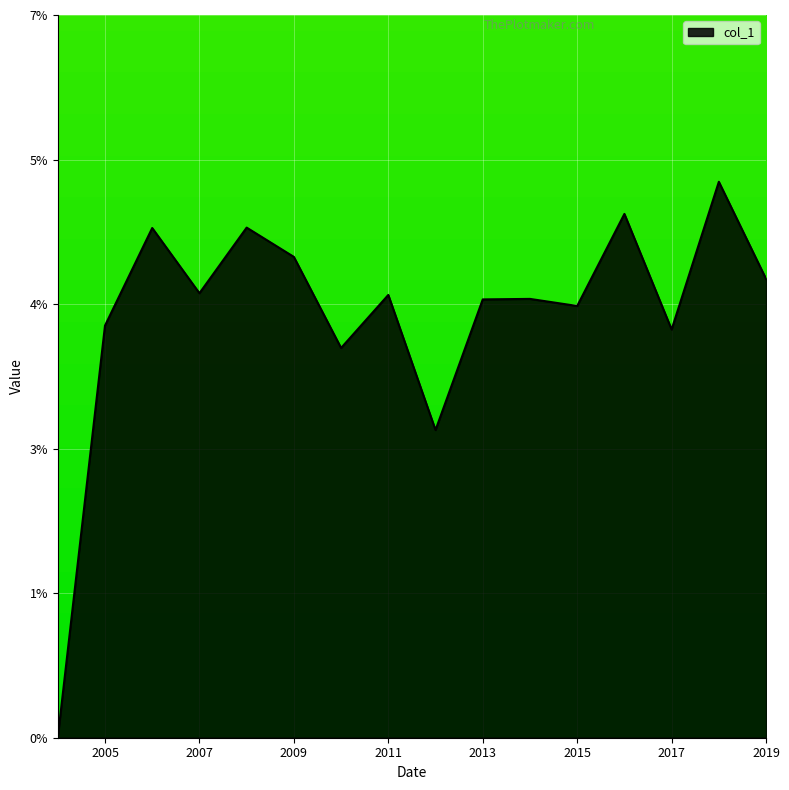

How many values are between 0 and 1?

16